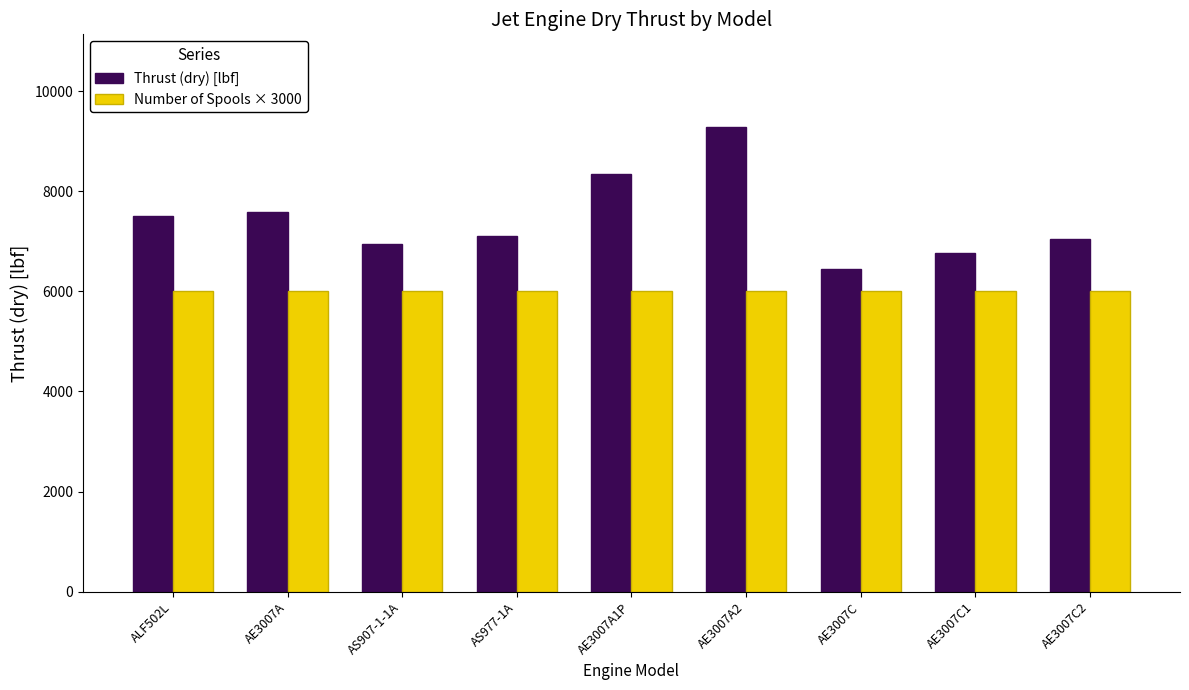

Is it true that Thrust (dry) [lbf] equals 4539 at AS907-1-1A?

False